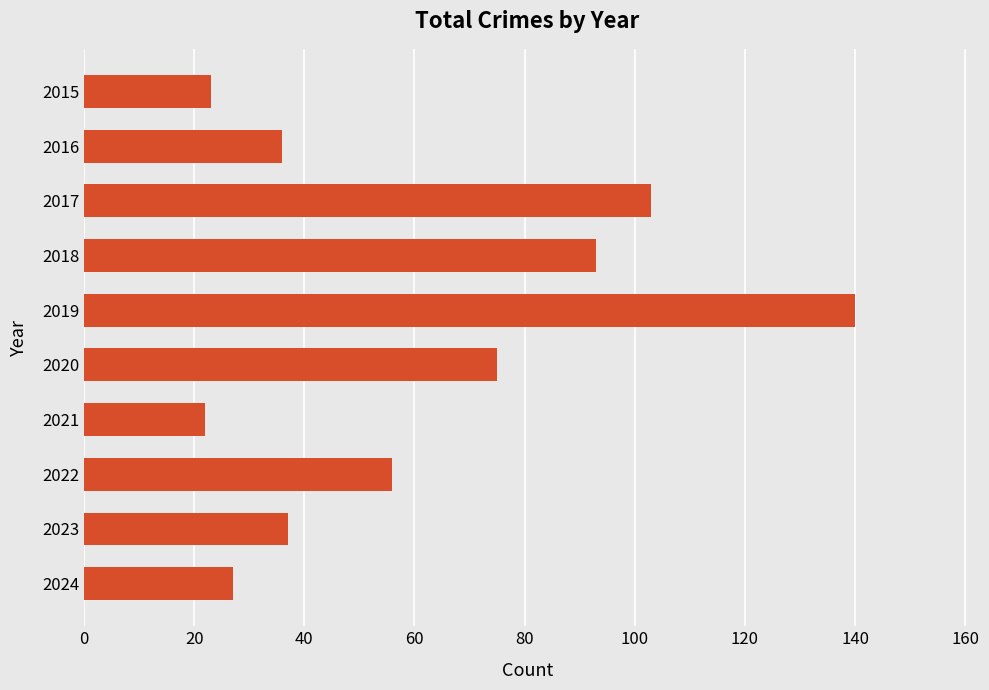

At which label is the value closest to 81?

2020